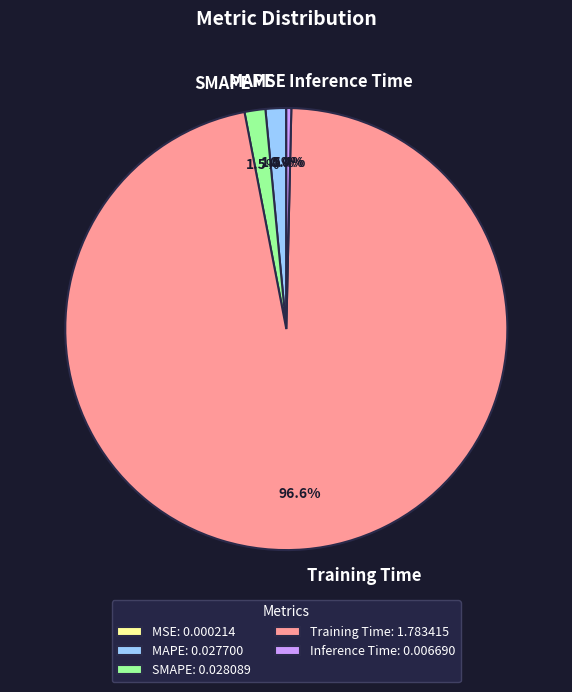

Is it true that Inference Time is 0% of the pie?

True